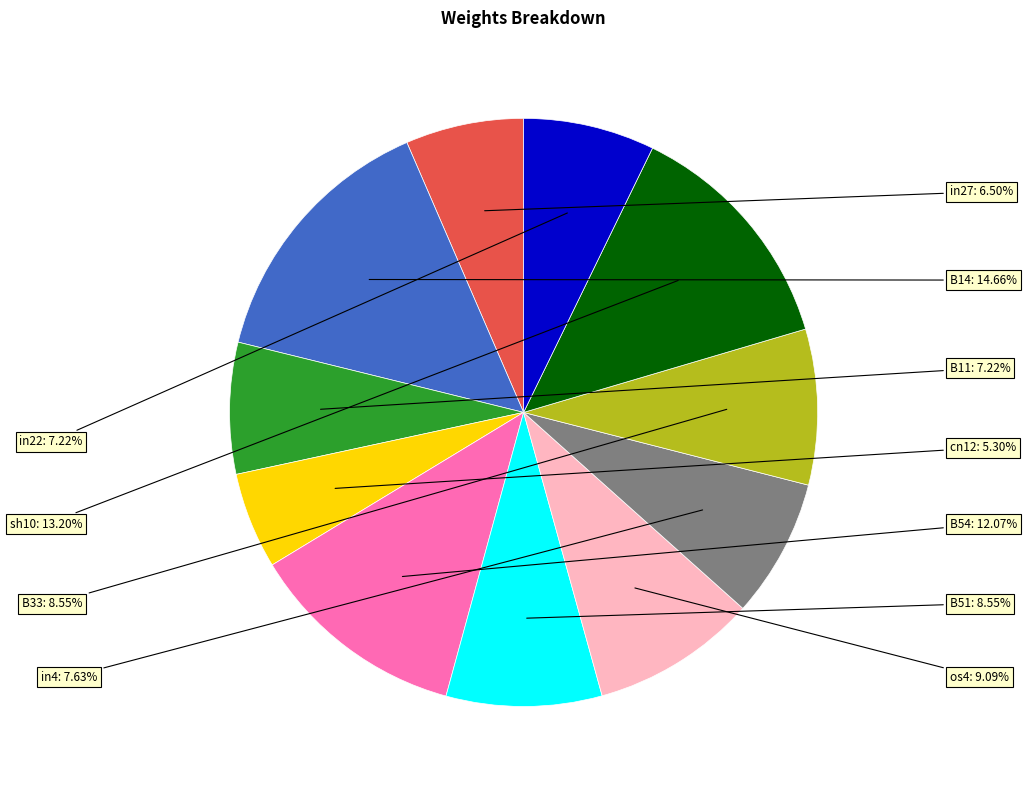

The B14 slice represents 15% of the pie. True or false?

True